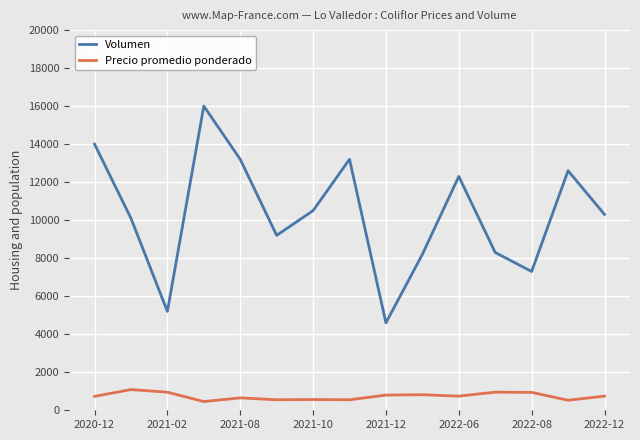

What are all the series names shown in the legend?

Volumen, Precio promedio ponderado